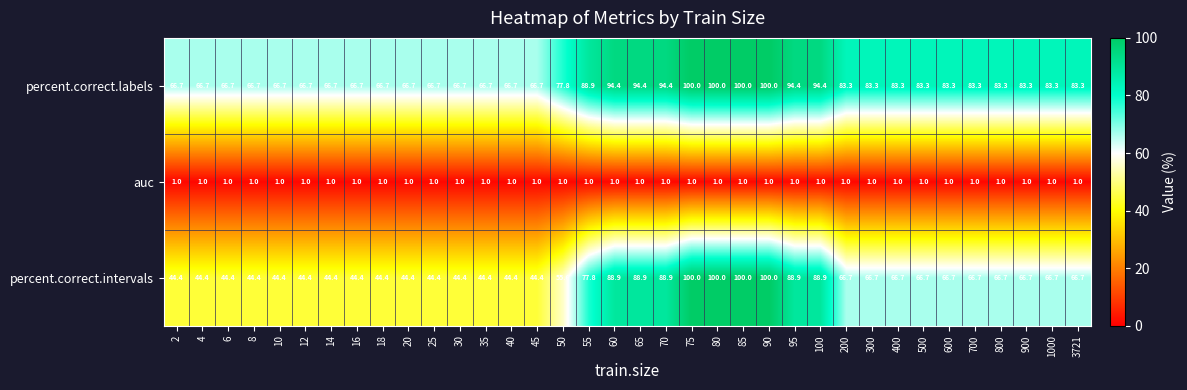

Is it true that auc equals 1.6 at 12?

False